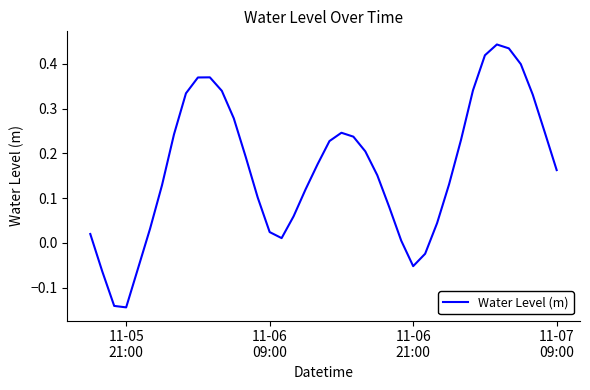

What is the difference between the maximum and minimum values?

0.6